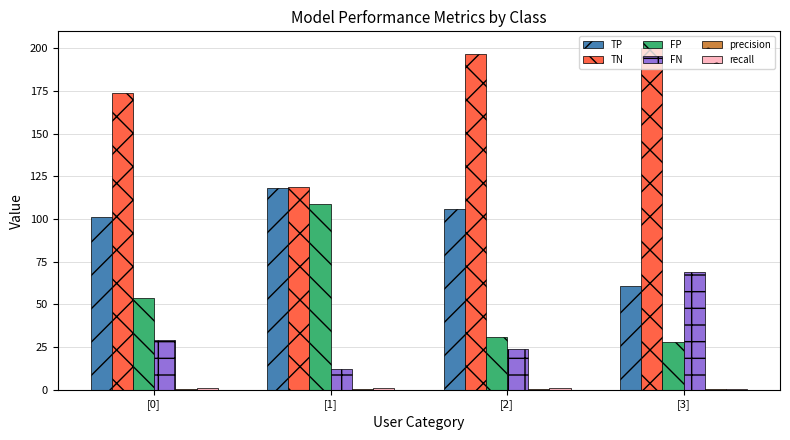

What is the highest value of the TN series?

200.0